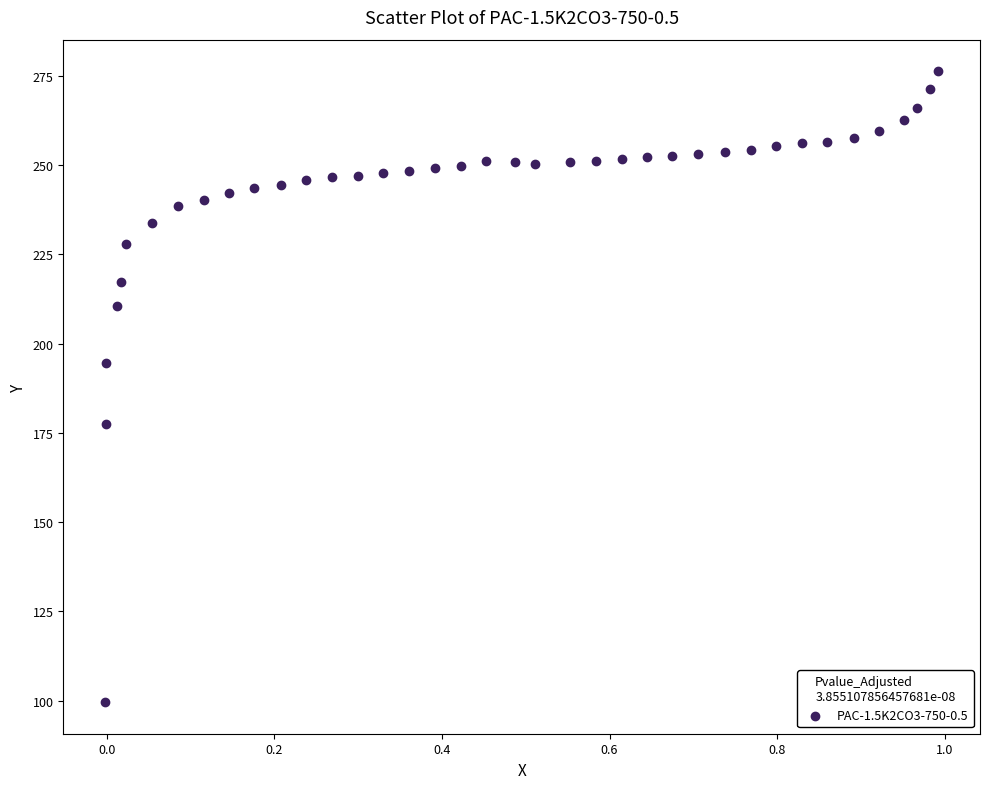

What Y value in the scatter plot is closest to 187?

194.5